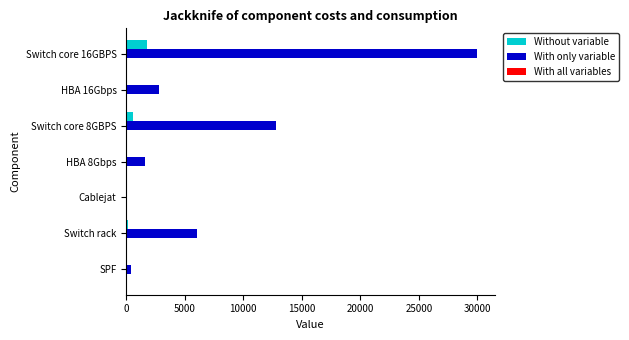

Which series has the largest total across all categories?

With only variable